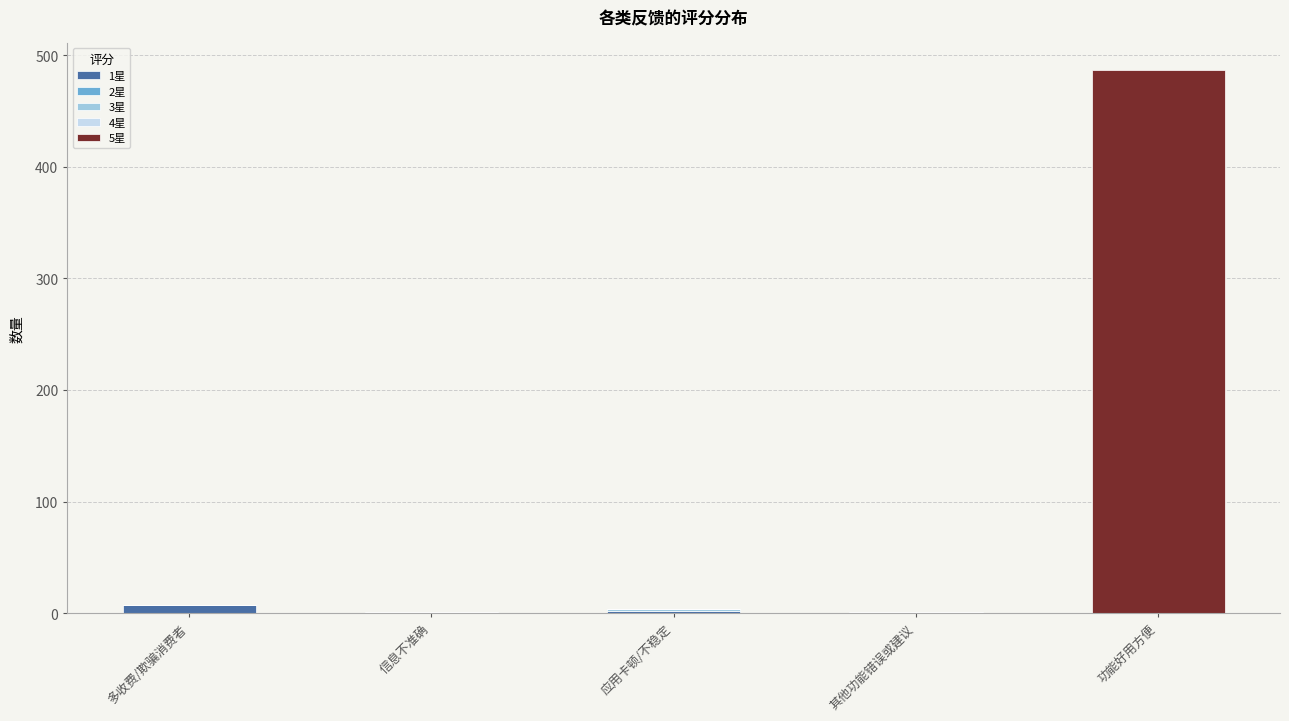

What is the total value across all series at 应用卡顿/不稳定?

4